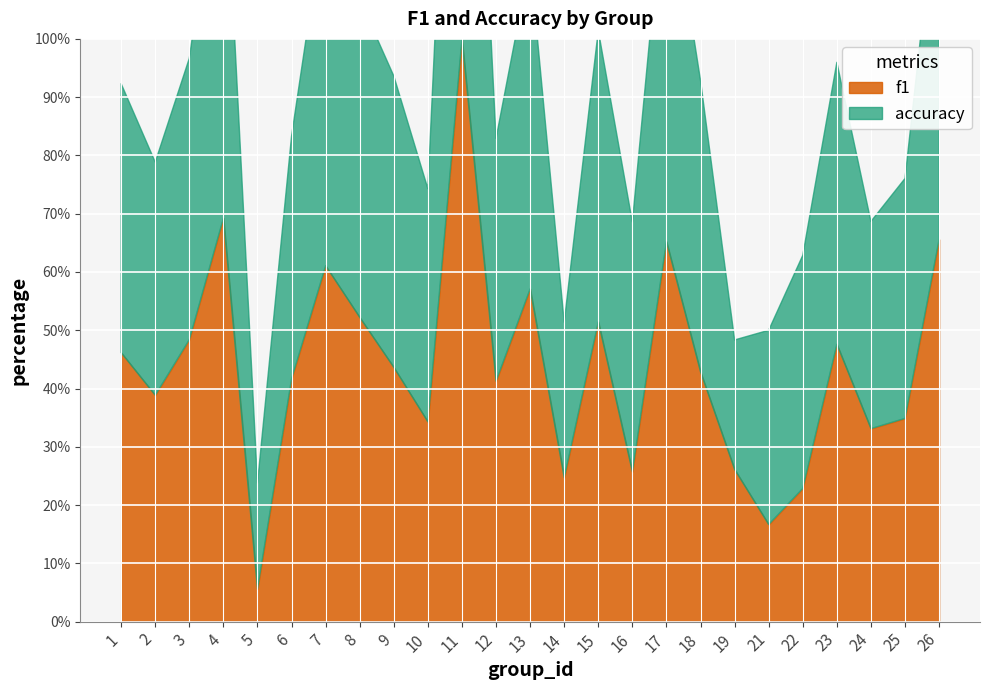

Does the chart display data point markers on the line(s)?

No